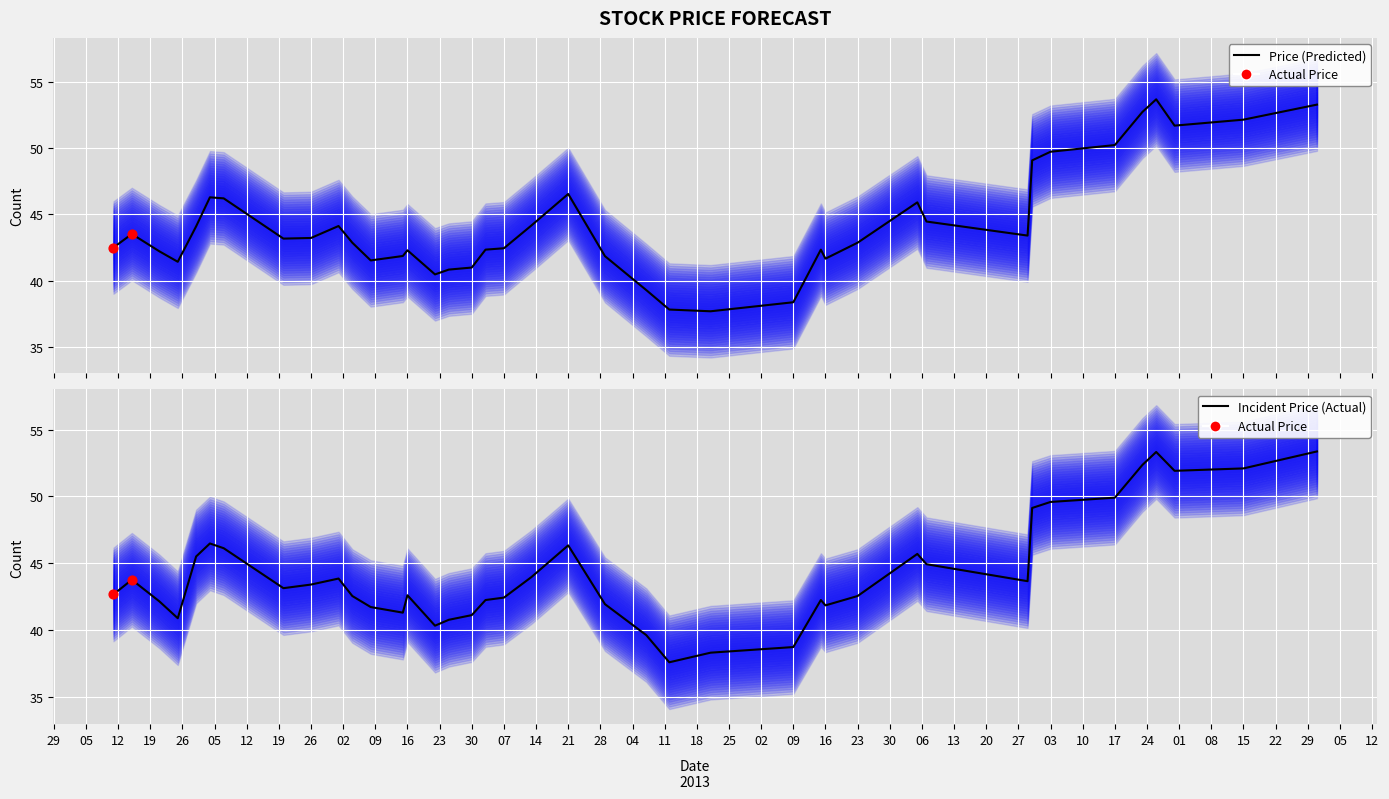

Is the value of Actual at 2013-03-04 greater than the value of Predicted at 2013-03-26?

Yes